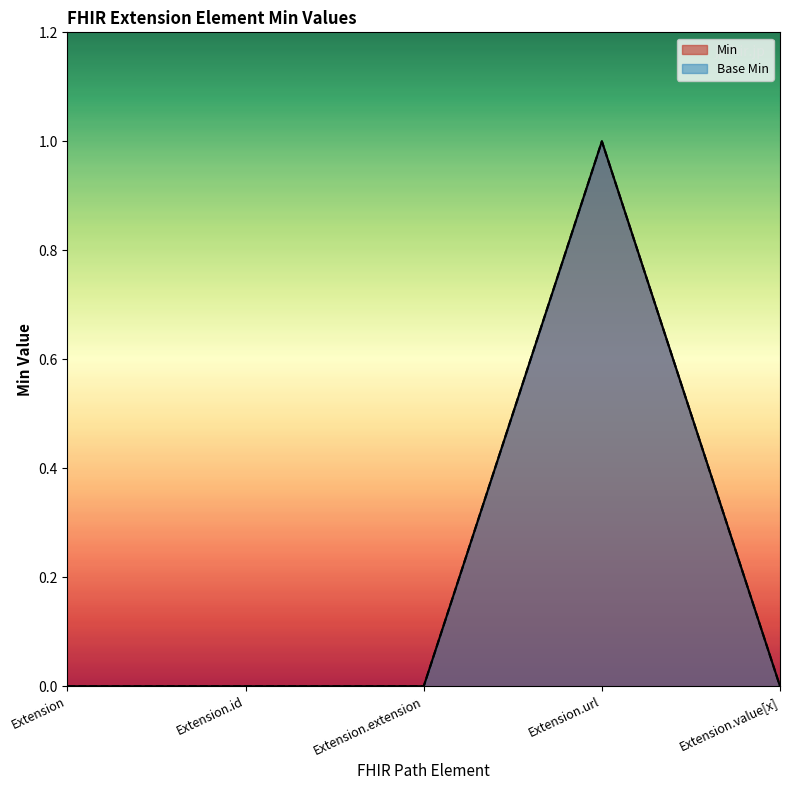

How many lines are shown in the chart?

2